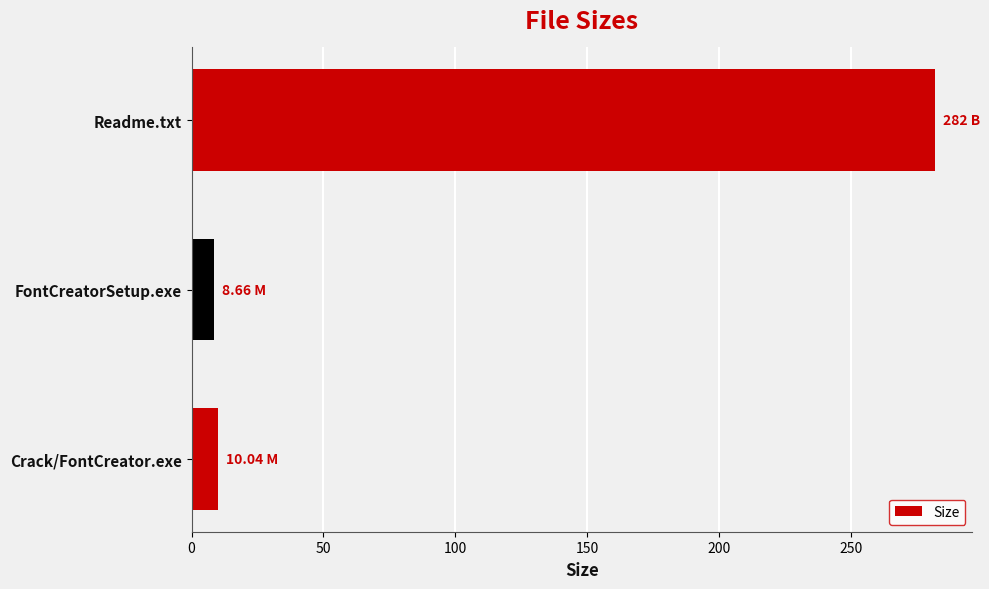

At which category does the chart reach its peak across all series?

Readme.txt